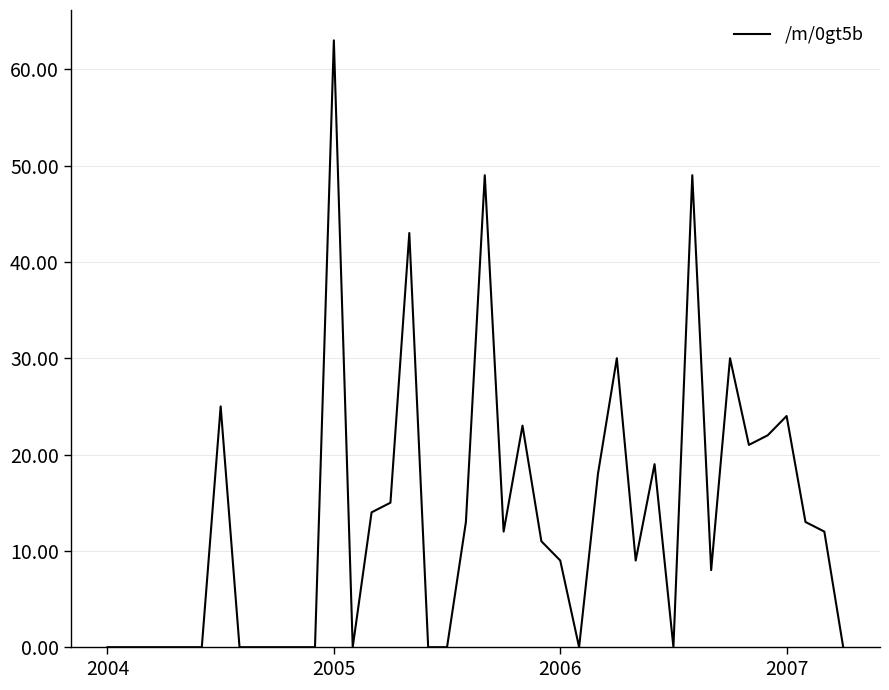

Is this an area chart (filled region under the line)?

No